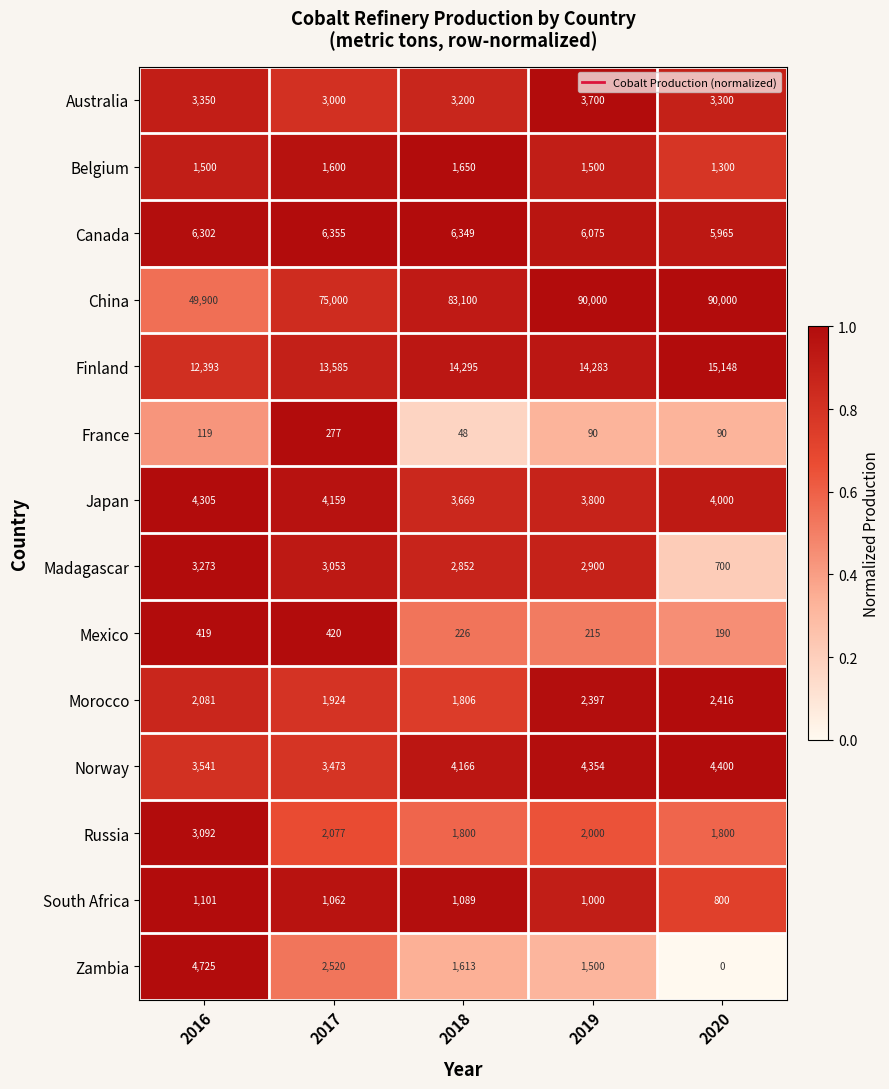

How many categories are shown in the chart?

5